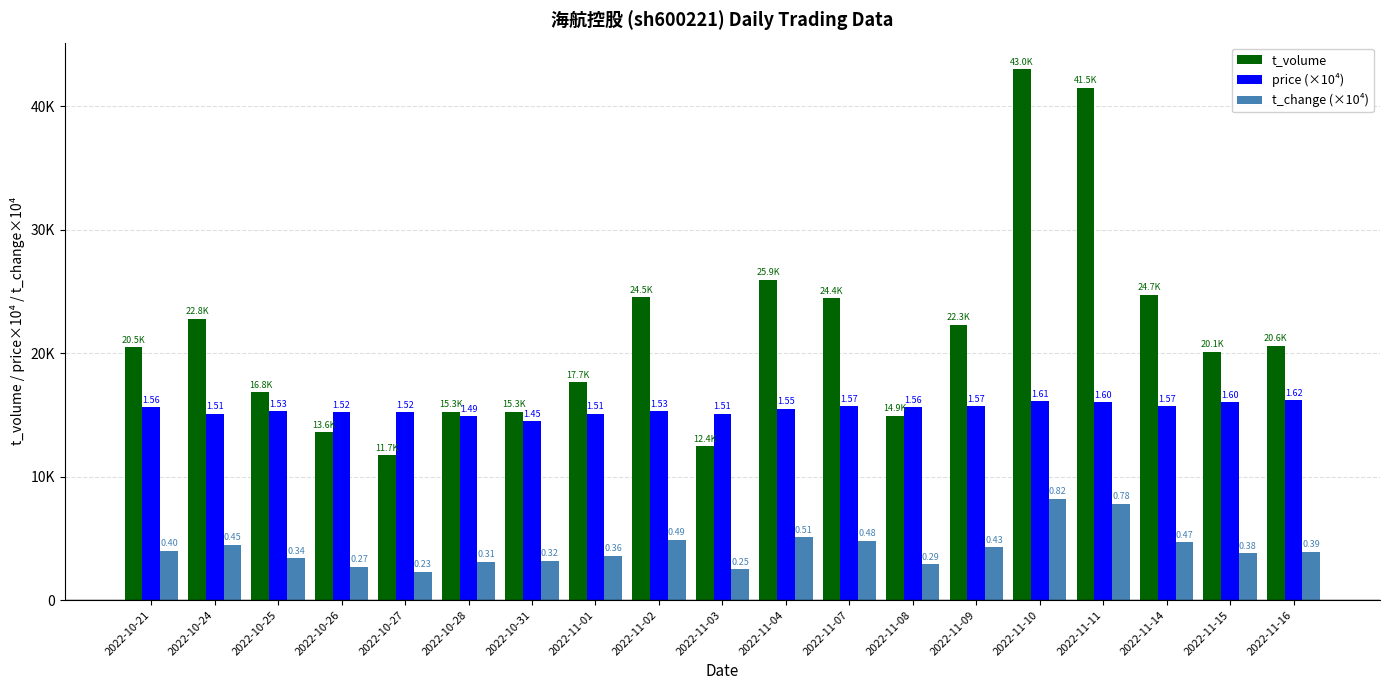

What is the sum of all price (×10⁴) values?

293800.0